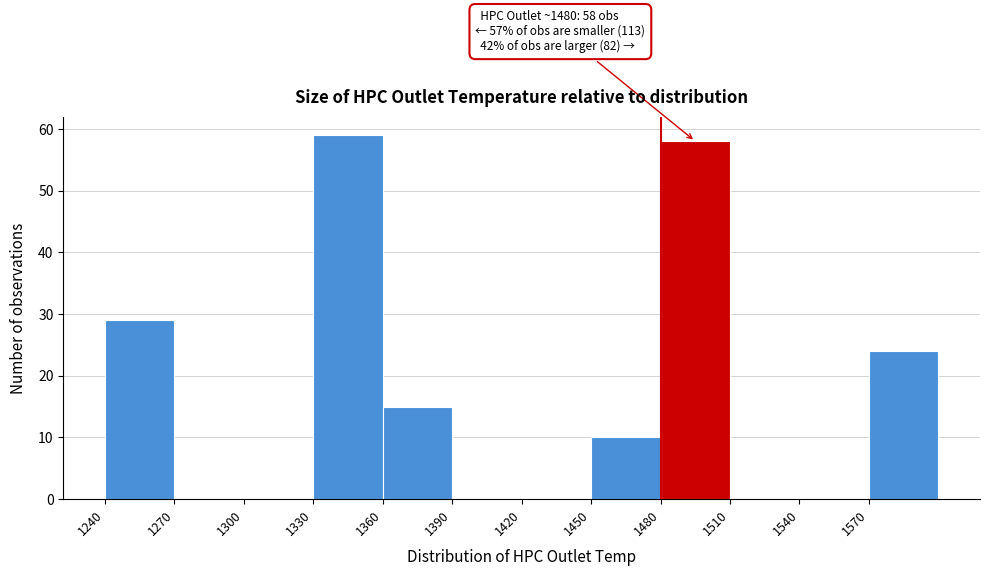

Over which range of the x-axis is the bar tallest?

1330 to 1360